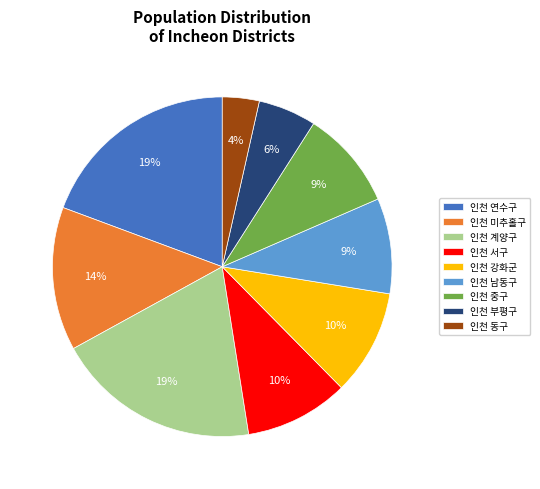

Do 인천 부평구 and 인천 계양구 together represent more than half of the pie?

No